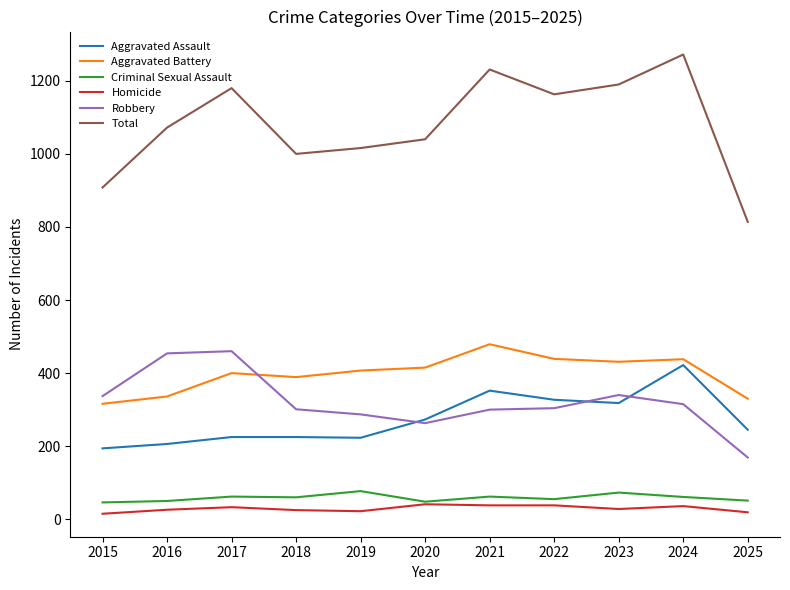

How many categories are shown in the chart?

11